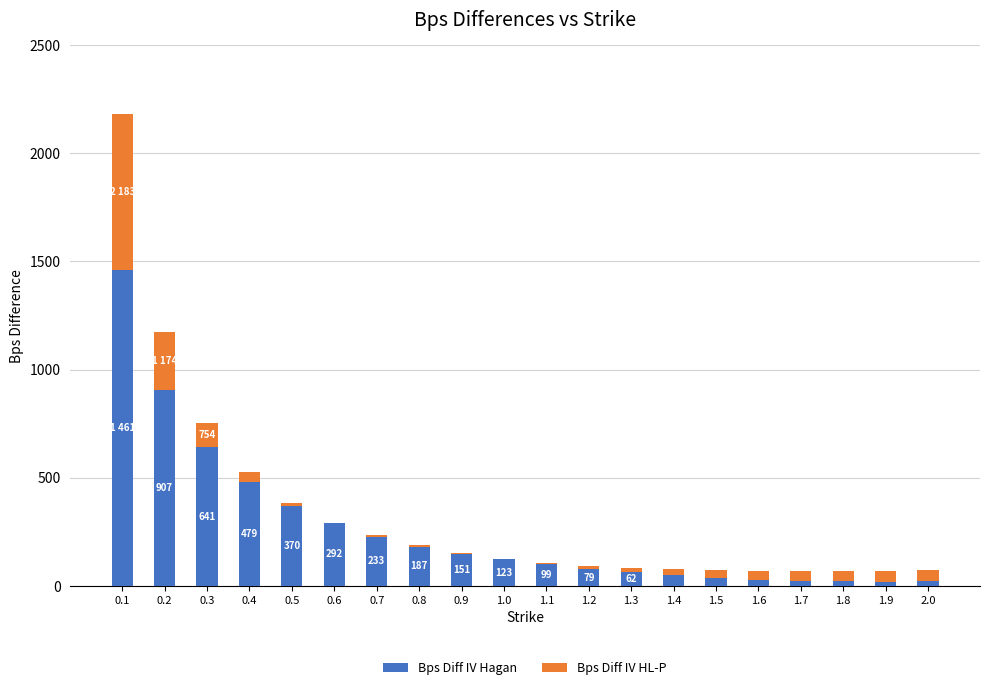

What is the label of the 10th bar from the right?

1.1